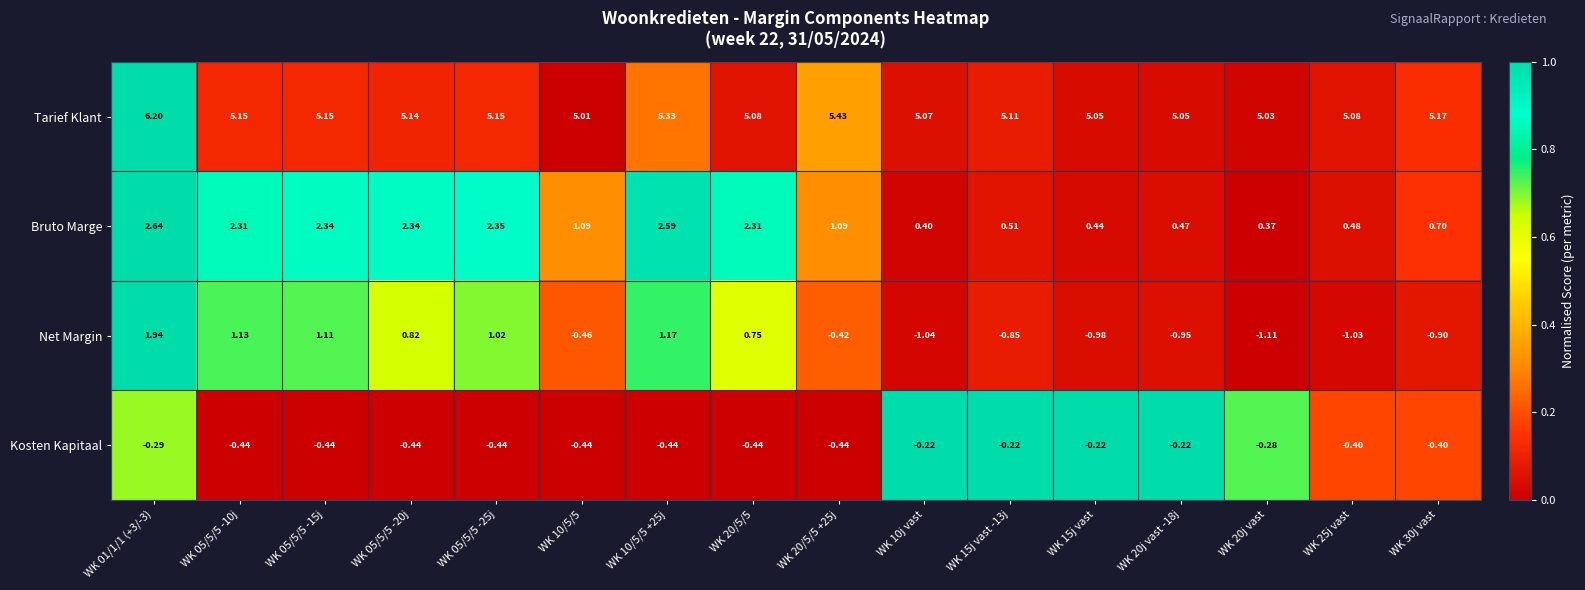

At which category is the sum across all series the highest?

WK 01/1/1 (+3/-3)